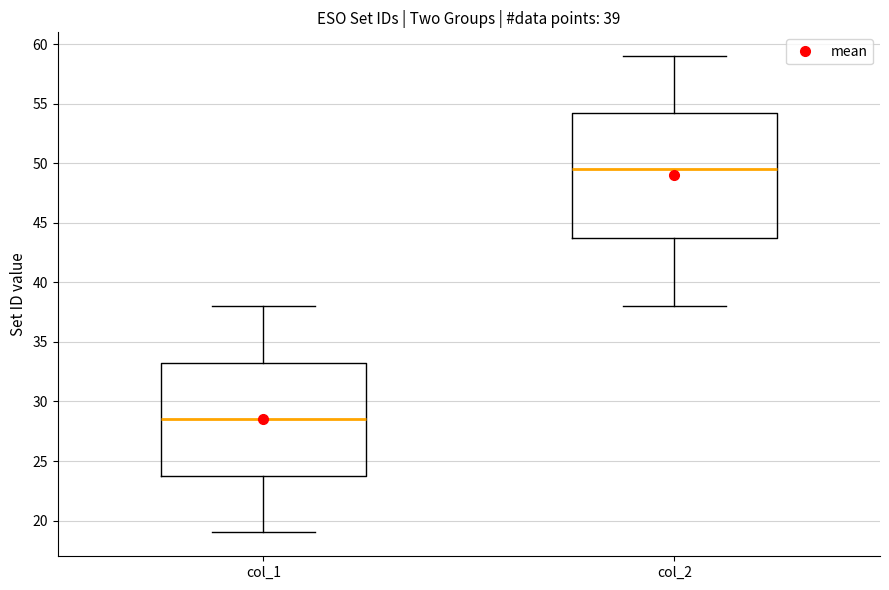

Which box is the tallest, from its lower edge to its upper edge?

col_2